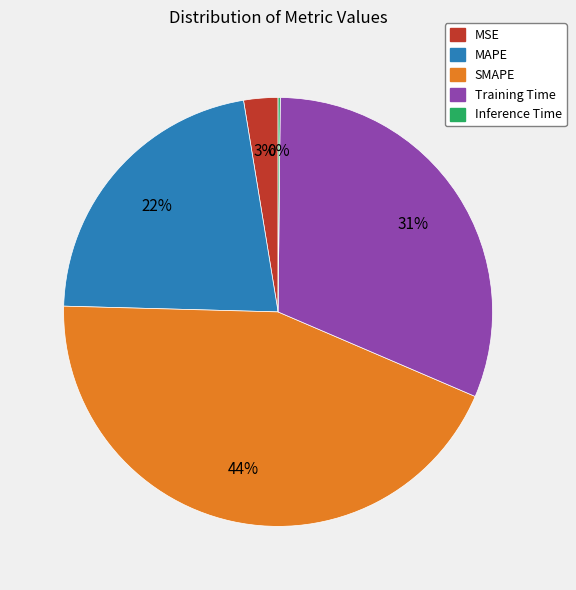

Do MSE and Training Time together represent more than half of the pie?

No